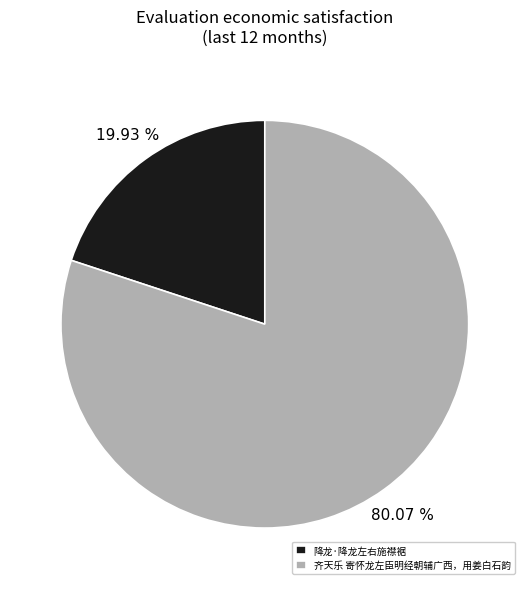

Which category has the biggest portion of the pie?

齐天乐 寄怀龙左臣明经朝辅广西，用姜白石韵